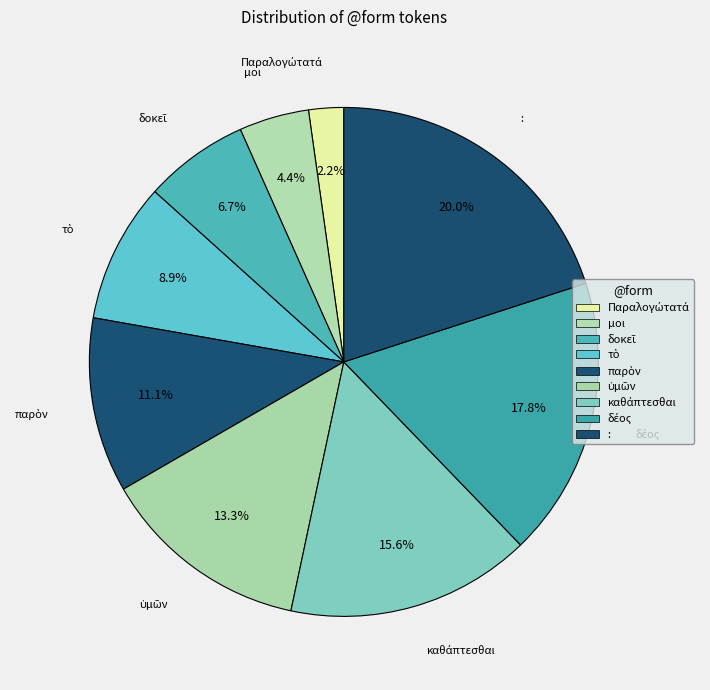

Between τὸ and δοκεῖ, which is larger?

τὸ